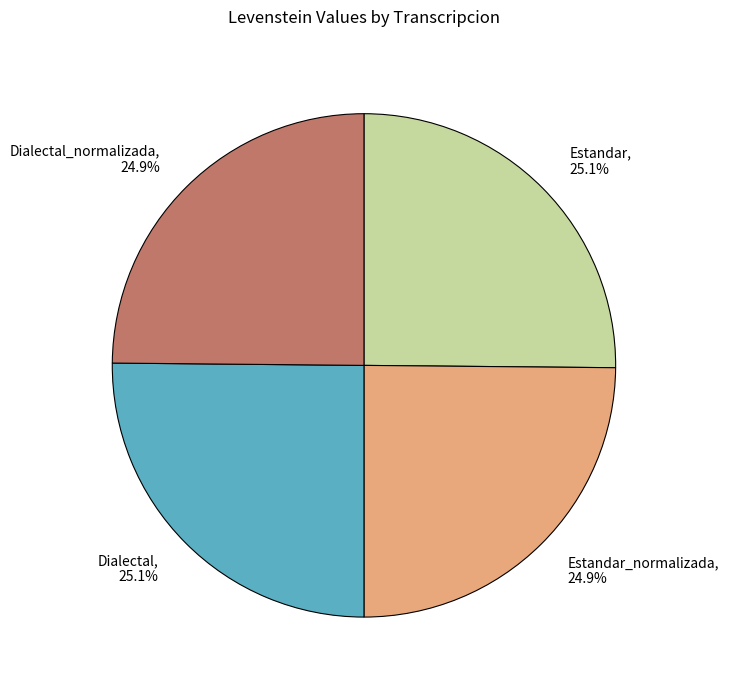

To the nearest percent, what is the average slice percentage?

25%